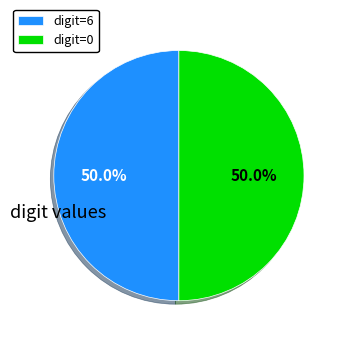

Combined, do digit=6 and digit=0 account for over 50%?

Yes